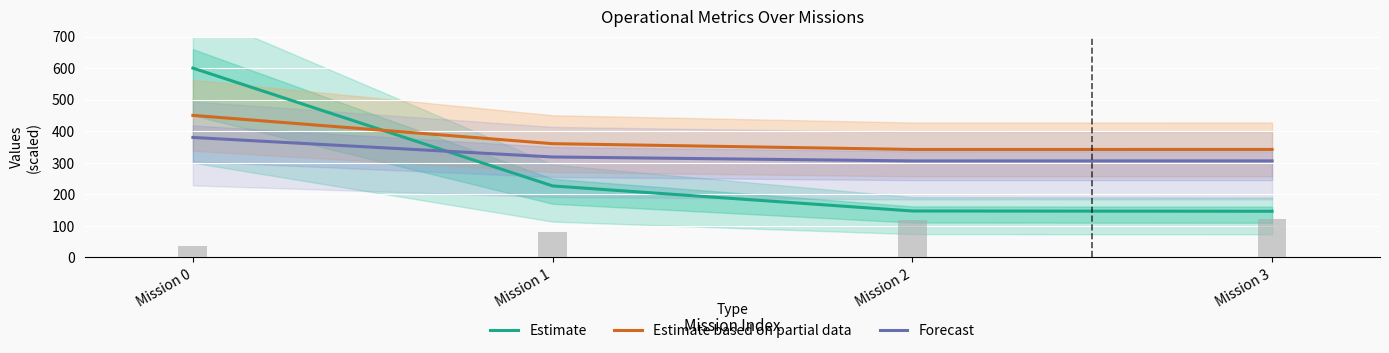

What is the minimum value for Estimate?

145.9